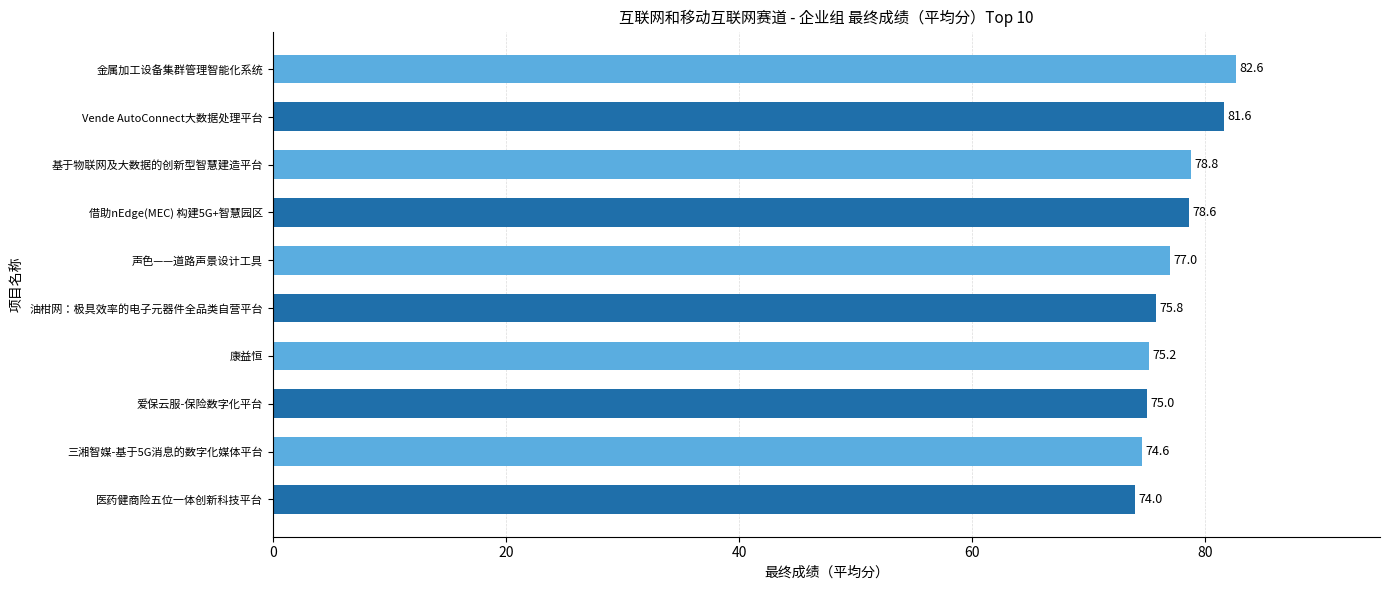

Reading top to bottom, what are all the values shown in this chart?

金属加工设备集群管理智能化系统=82.6	Vende AutoConnect大数据处理平台=81.6	基于物联网及大数据的创新型智慧建造平台=78.8	借助nEdge(MEC) 构建5G+智慧园区=78.6	声色——道路声景设计工具=77.0	油柑网：极具效率的电子元器件全品类自营平台=75.8	康益恒=75.2	爱保云服-保险数字化平台=75.0	三湘智媒-基于5G消息的数字化媒体平台=74.6	医药健商险五位一体创新科技平台=74.0